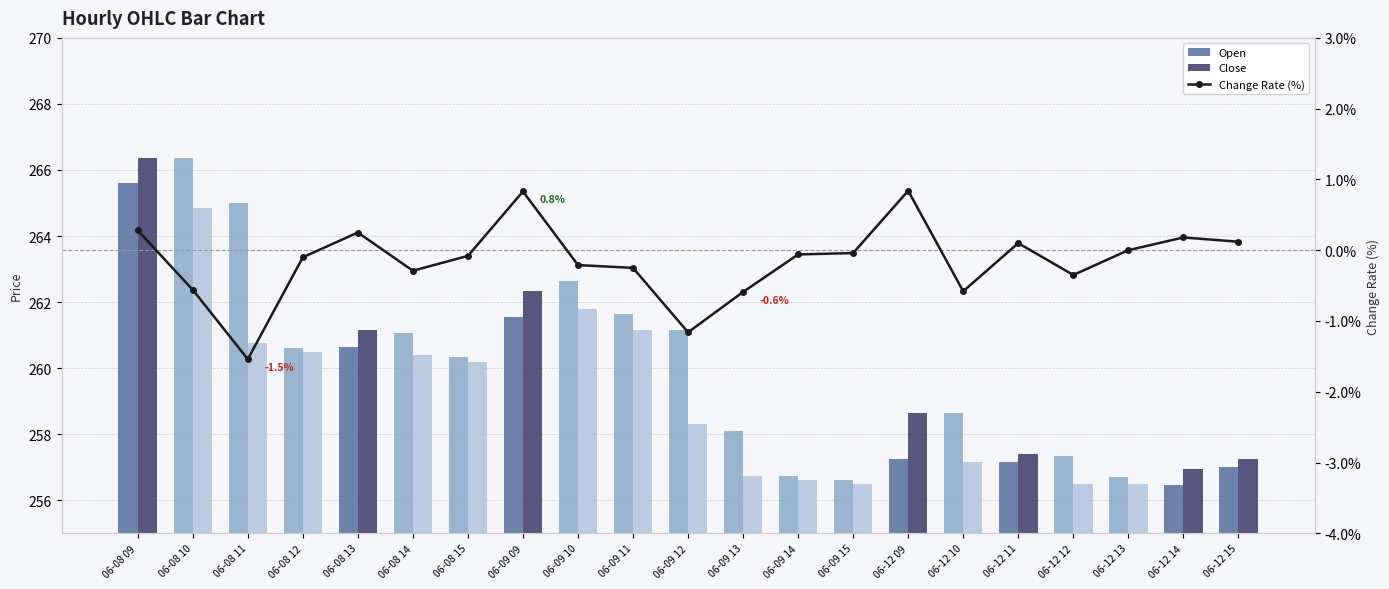

What is the label of the 16th bar from the left?

06-12 10